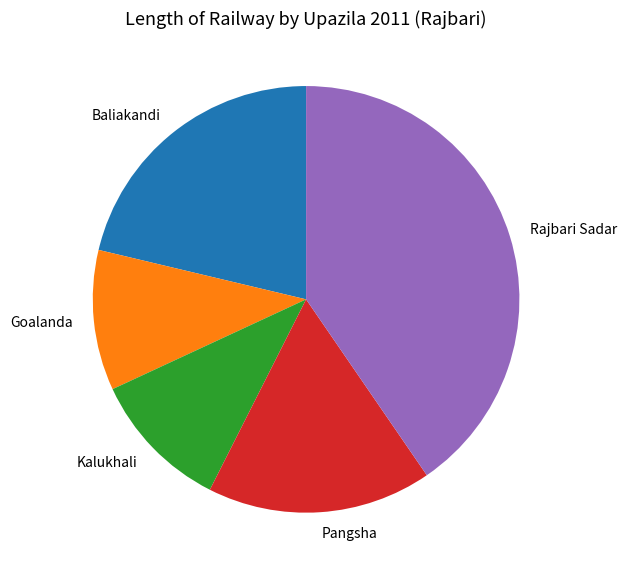

What is the largest slice in the pie chart?

Rajbari Sadar